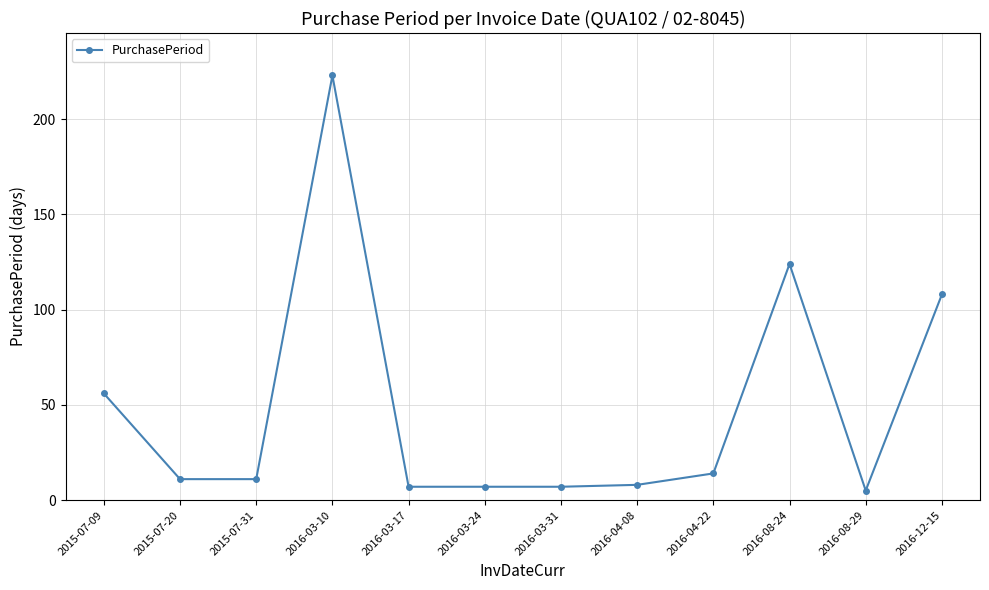

Reading left to right, list all the values displayed in this chart.

2015-07-09=56	2015-07-20=11	2015-07-31=11	2016-03-10=223	2016-03-17=7	2016-03-24=7	2016-03-31=7	2016-04-08=8	2016-04-22=14	2016-08-24=124	2016-08-29=5	2016-12-15=108